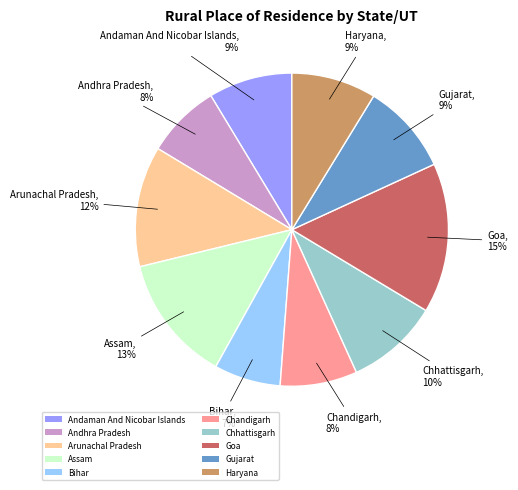

Which category has the smallest portion of the pie?

Bihar